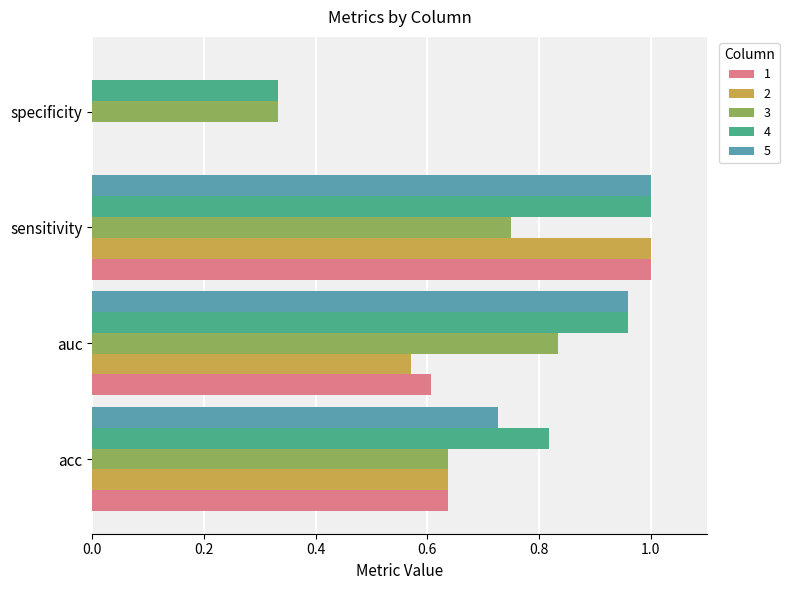

Count the number of categories in the chart.

4